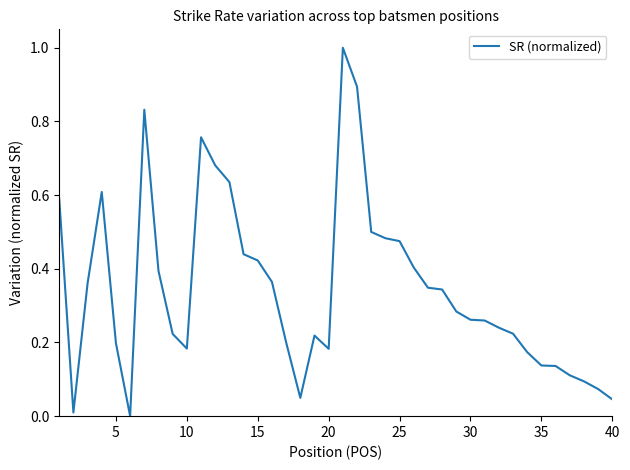

True or false: the data has more than 1 interior local peaks.

True